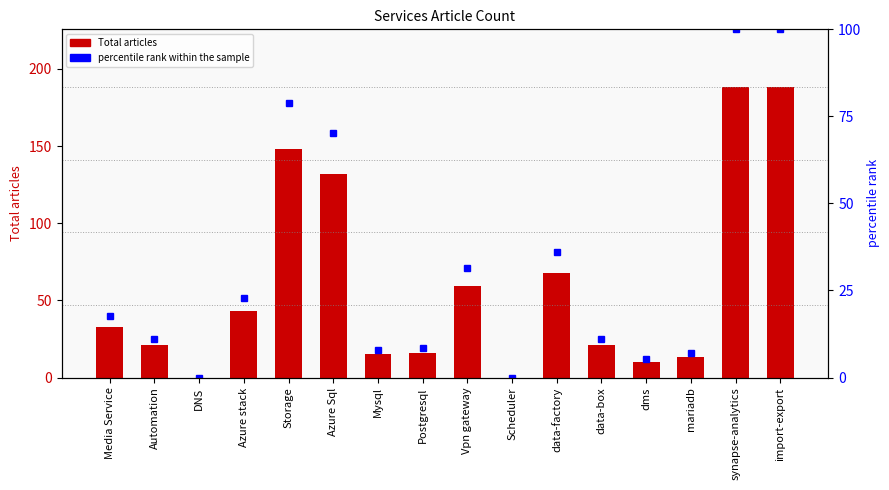

List the series in order of their overall mean, highest first.

Total articles, percentile rank within the sample